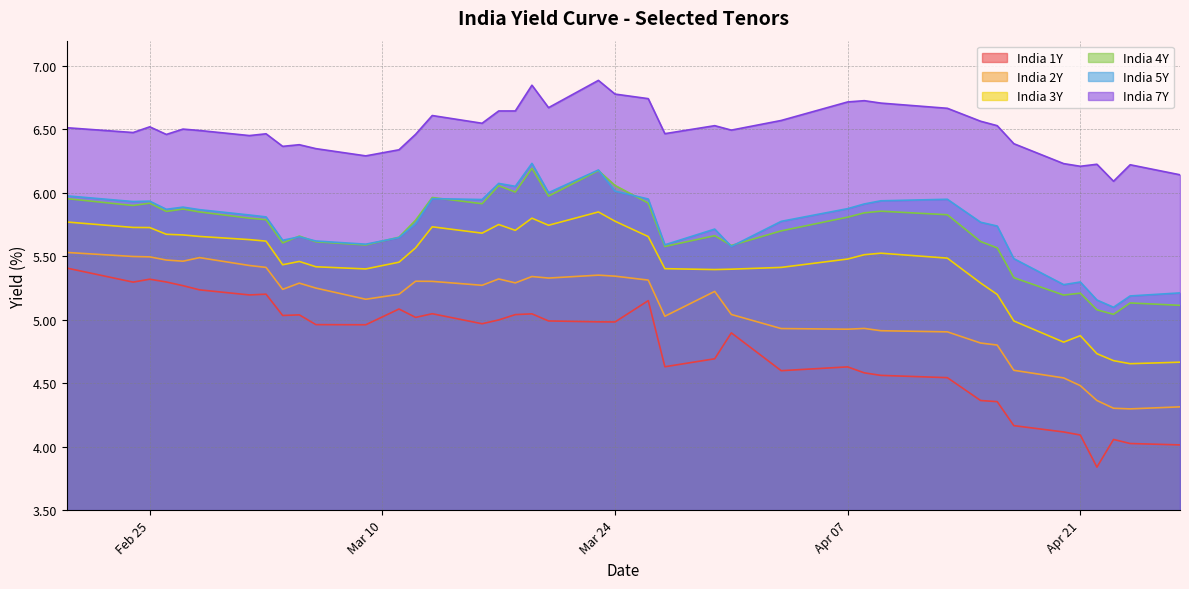

True or false: India 4Y and India 2Y cross at least once.

False